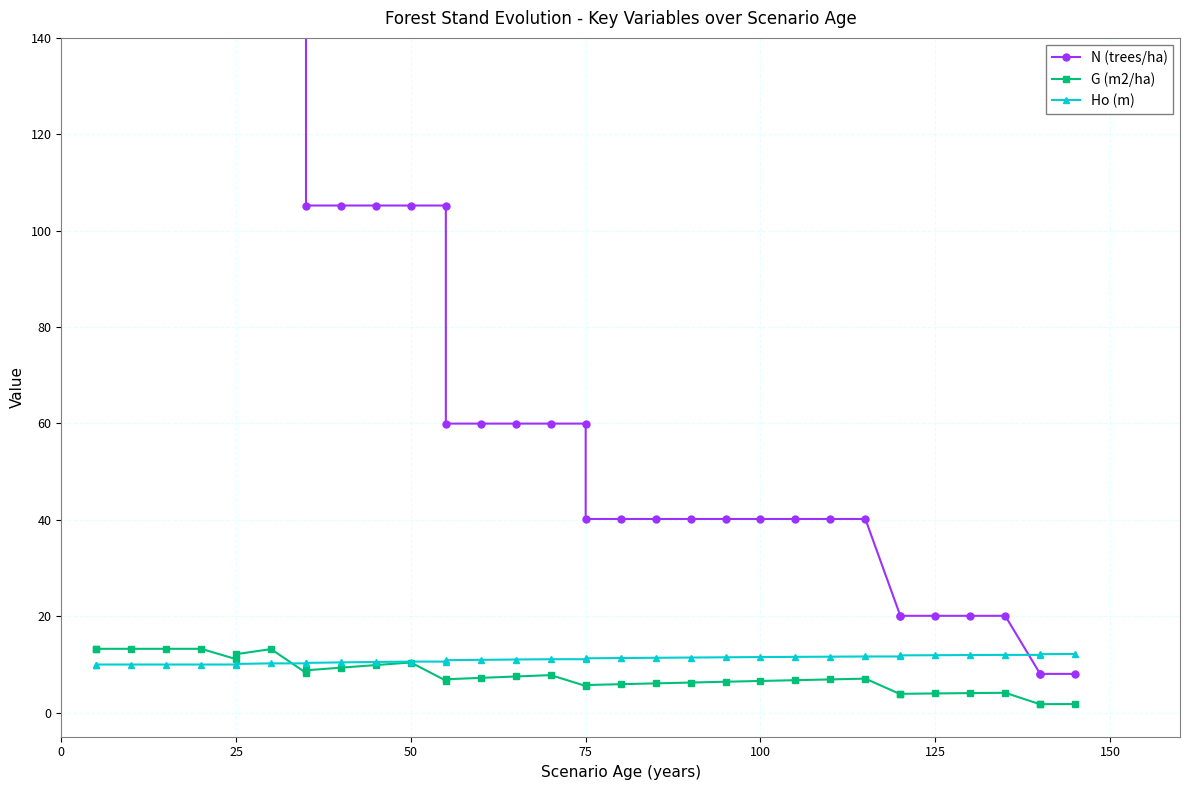

What is the average value of the N (trees/ha) series?

101.6